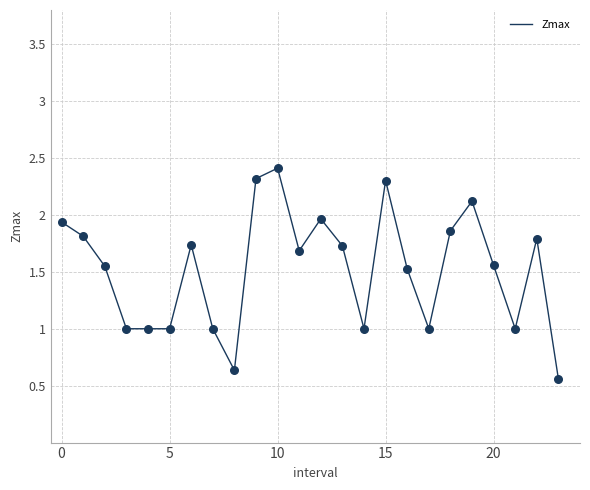

What is the greatest value displayed?

2.4